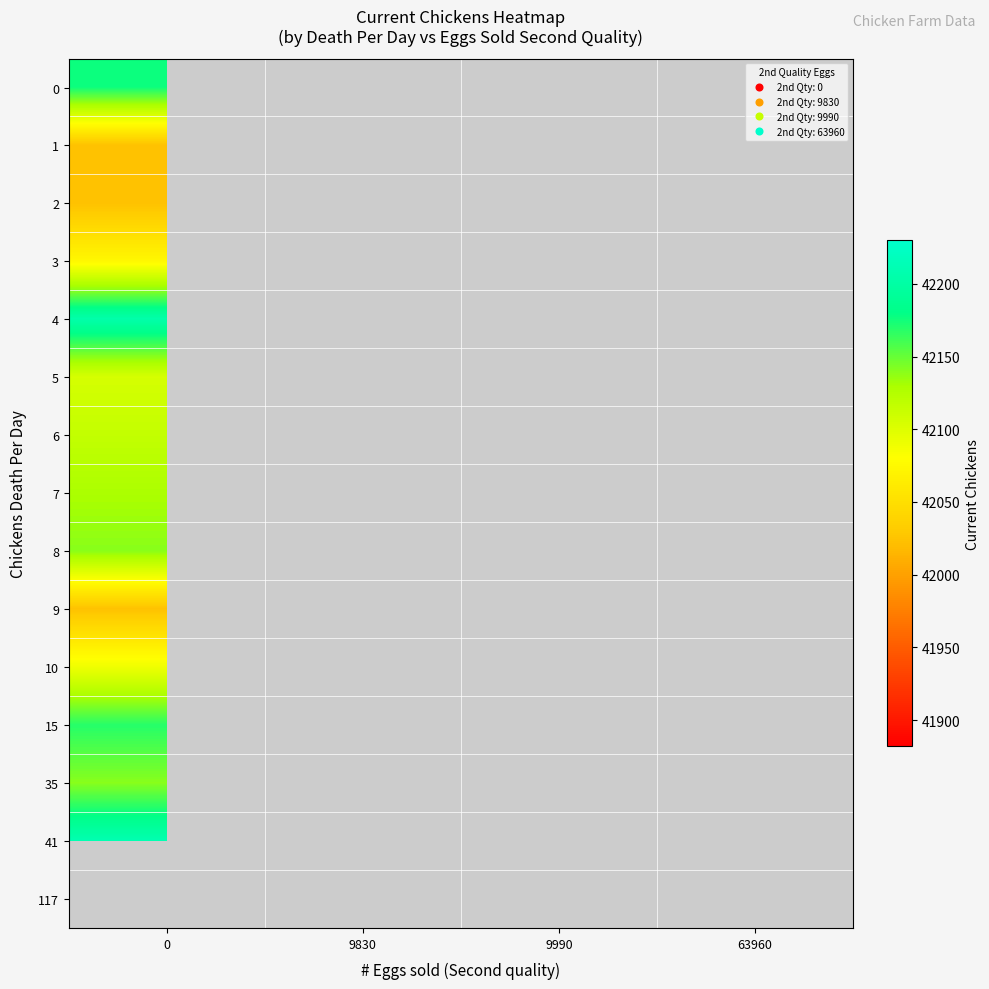

How many series are shown in this chart?

15